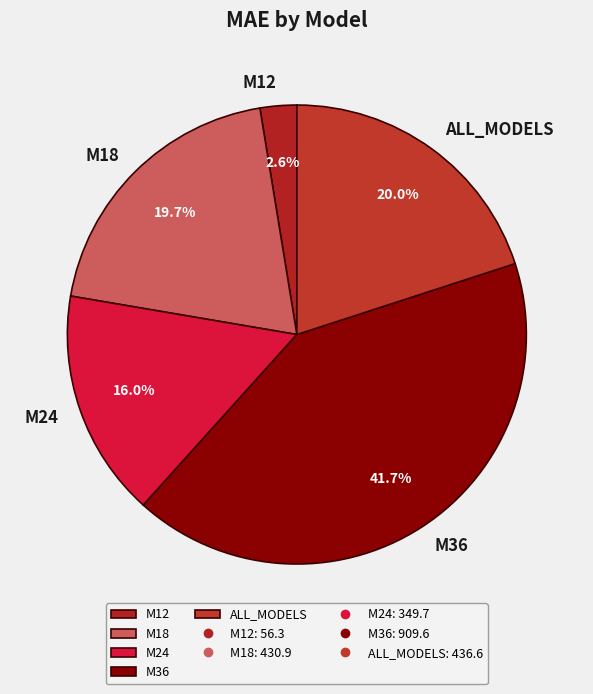

Which category has the smallest portion of the pie?

M12